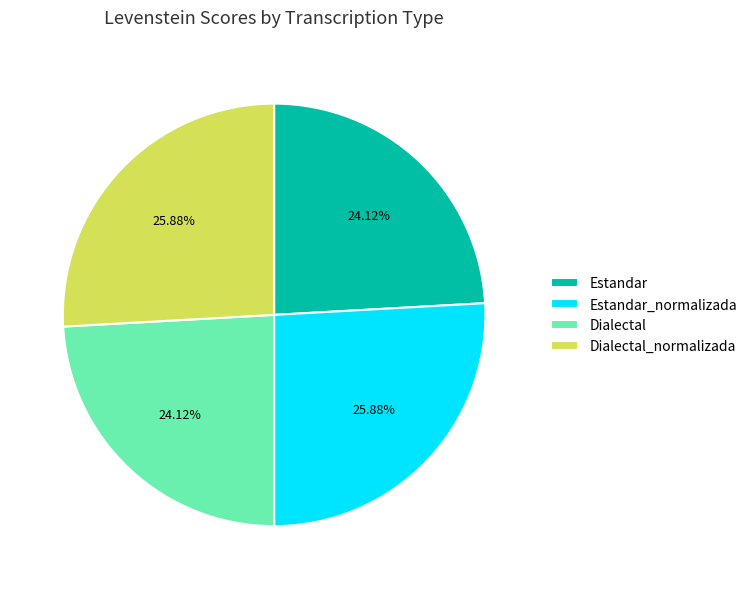

Which has a higher value, Dialectal or Estandar_normalizada?

Estandar_normalizada